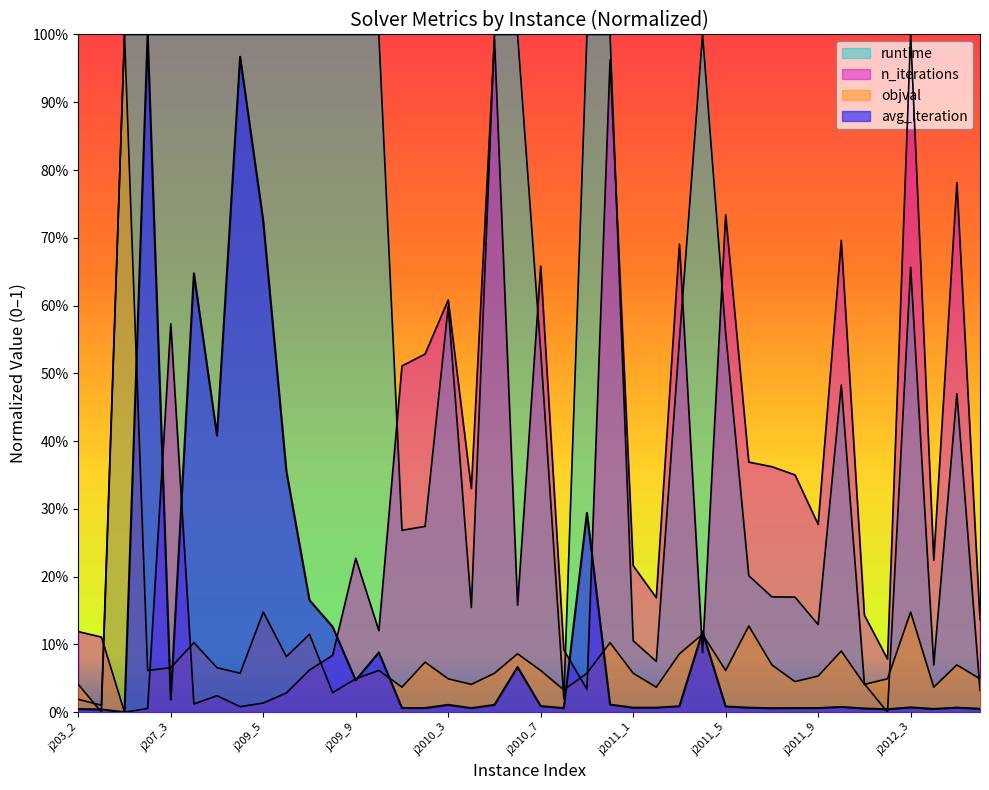

How many interior local peaks does the avg_iteration series have?

11